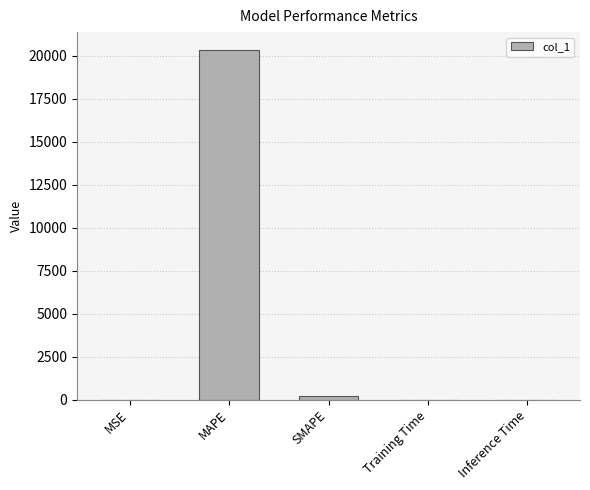

Which has a higher value, SMAPE or MAPE?

MAPE